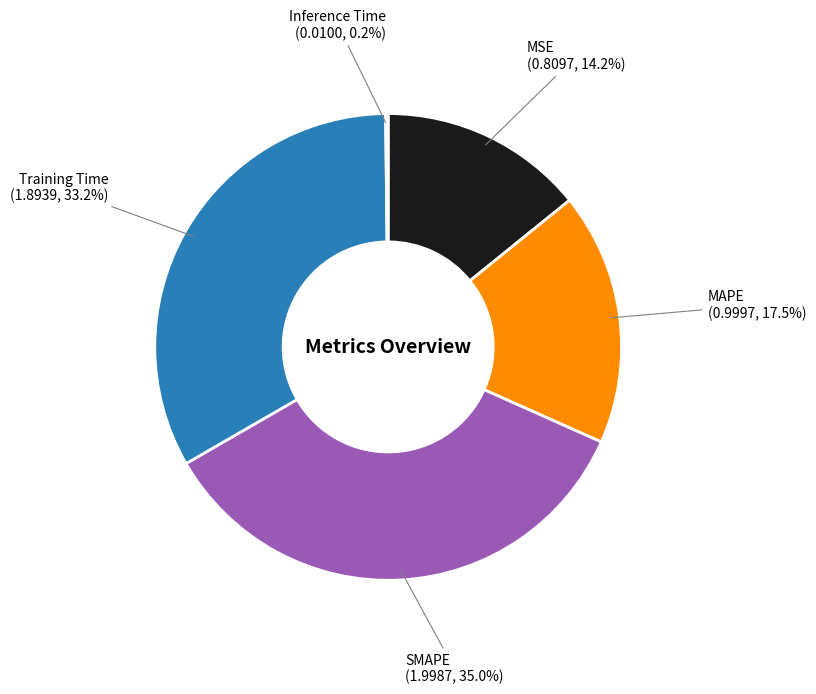

Is there any slice that represents more than half of the pie?

No